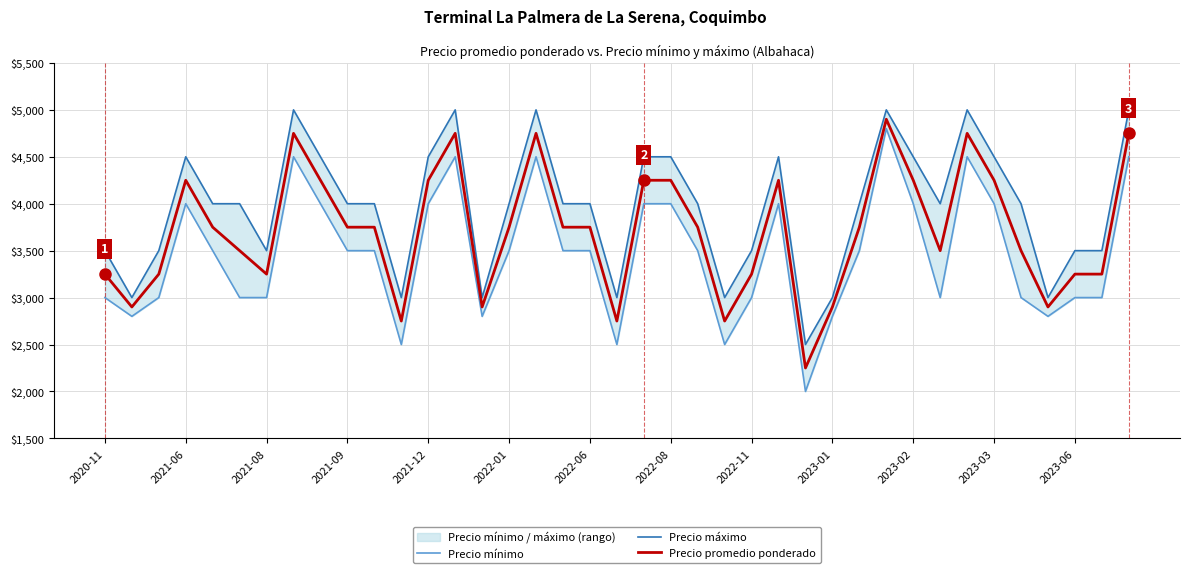

The value of Precio promedio ponderado at 2020-11 is 3250. True or false?

True